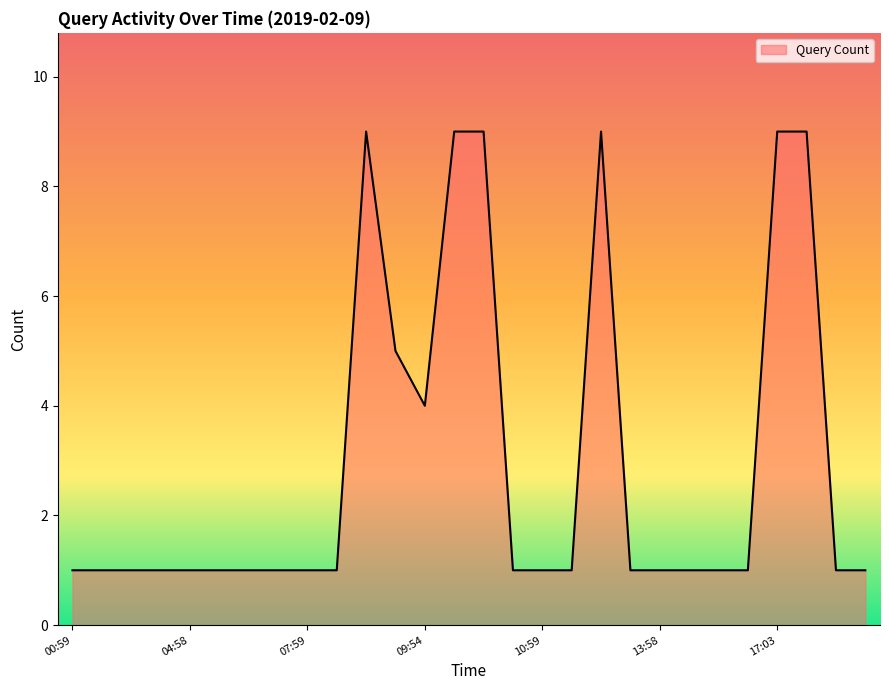

What is the maximum value shown in the chart?

9